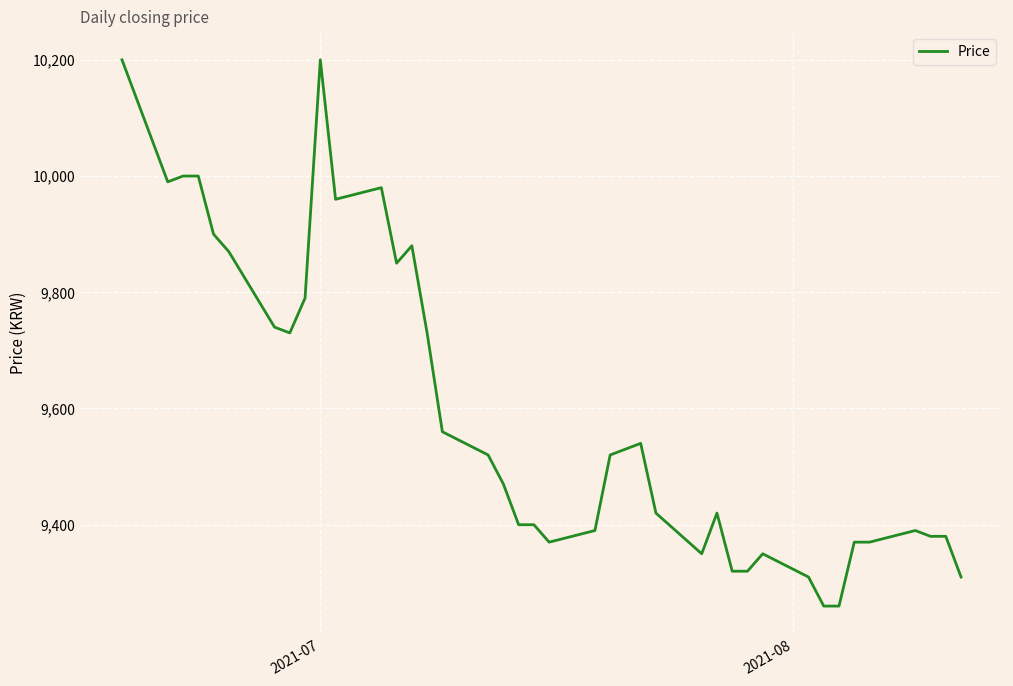

What is the smallest value displayed?

9260